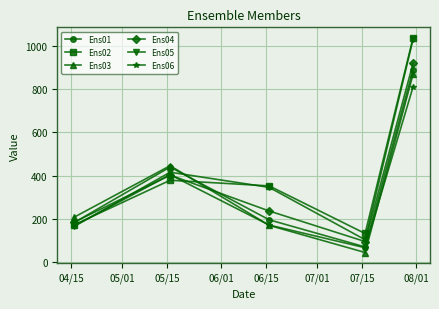

How many interior local valleys does the Ens04 series have?

1